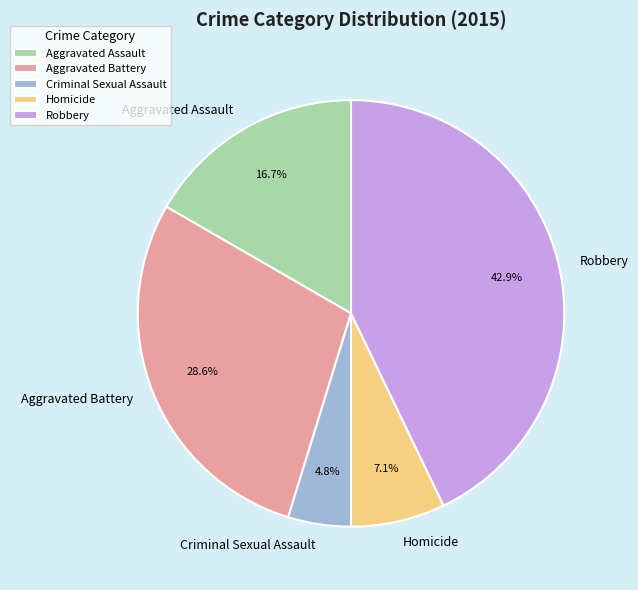

Combined, do Aggravated Assault and Homicide account for over 50%?

No